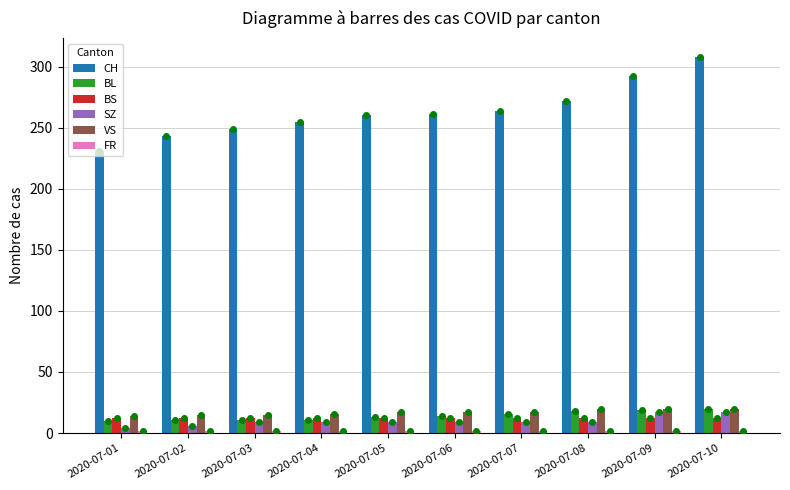

What is the total value across all series at 2020-07-08?

333